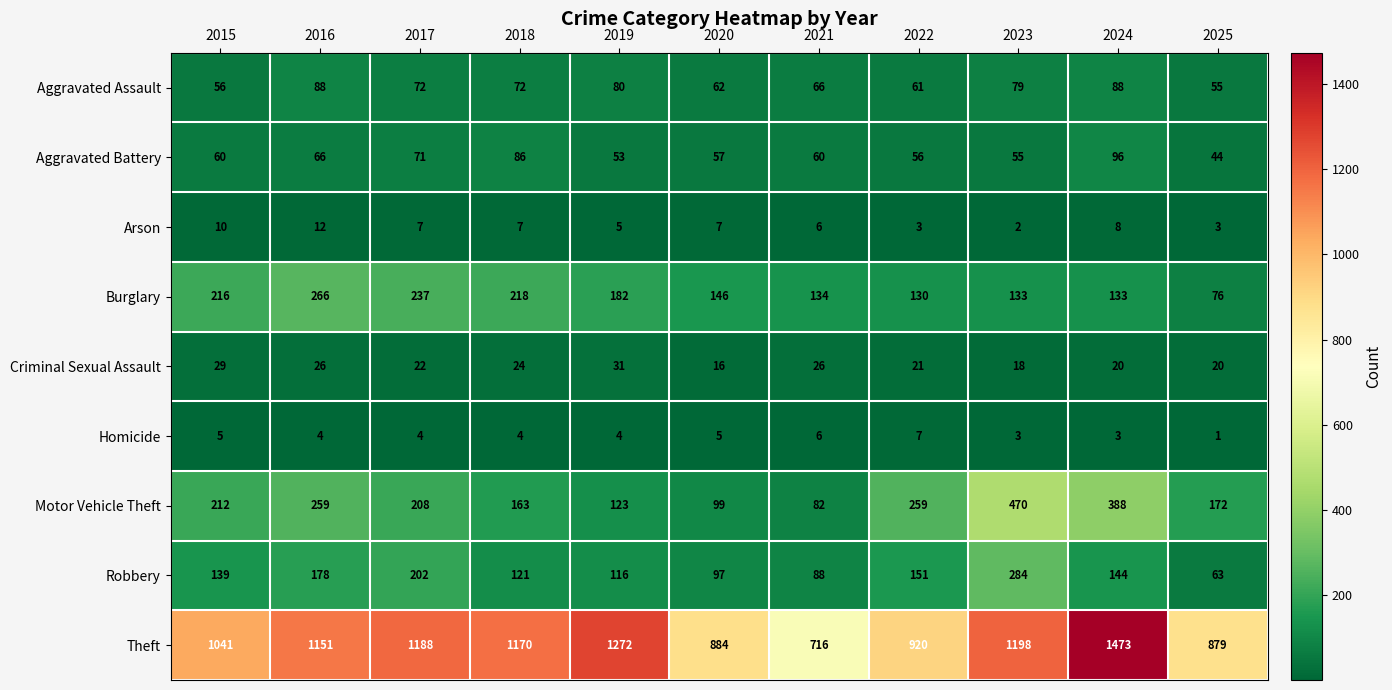

At 2023, list the series in order from smallest to largest.

Arson, Homicide, Criminal Sexual Assault, Aggravated Battery, Aggravated Assault, Burglary, Robbery, Motor Vehicle Theft, Theft